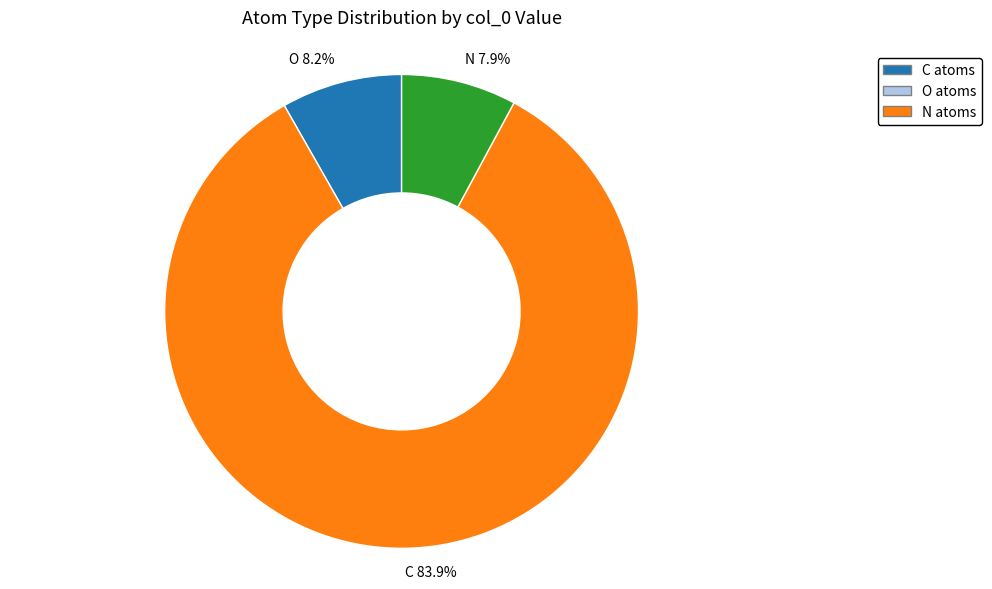

To the nearest percent, what is the average slice percentage?

33%